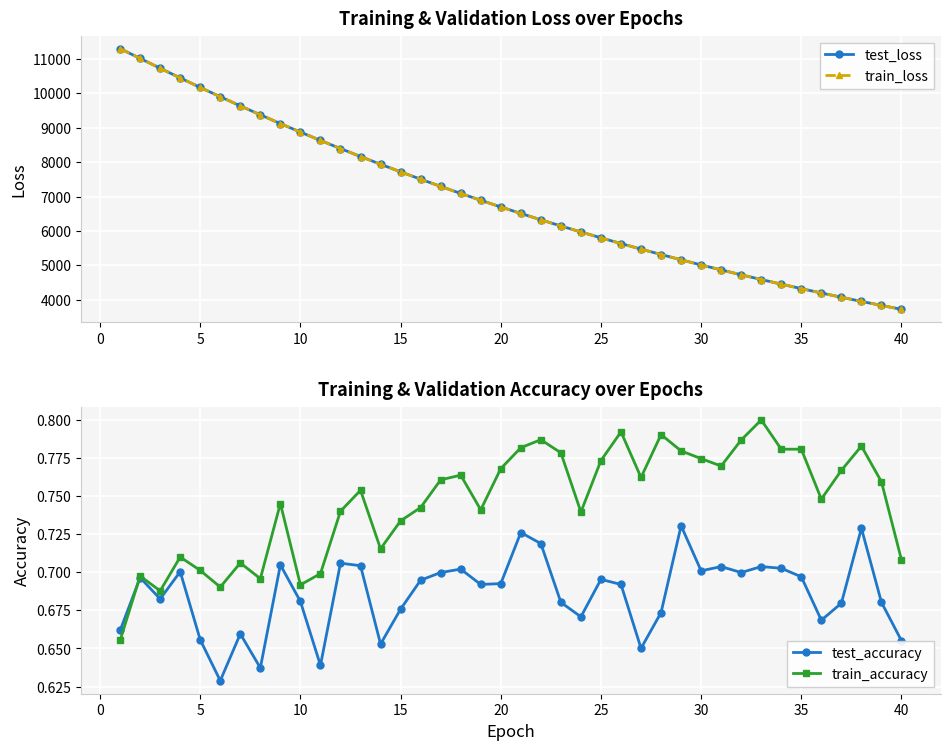

Which series has the largest total across all categories?

test_loss